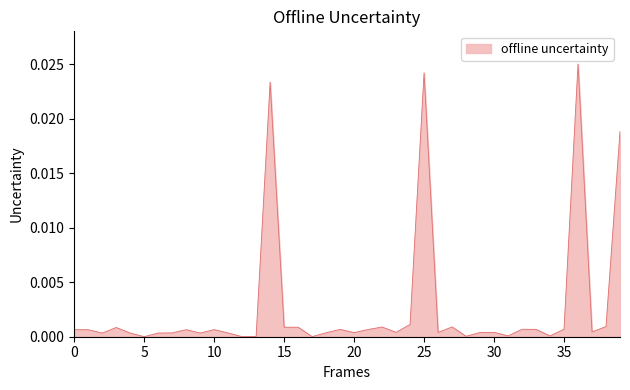

How many lines are shown in the chart?

1